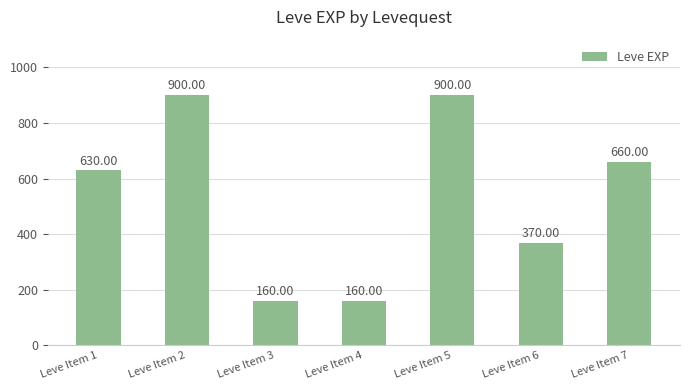

What is the difference between the second highest and minimum values?

740